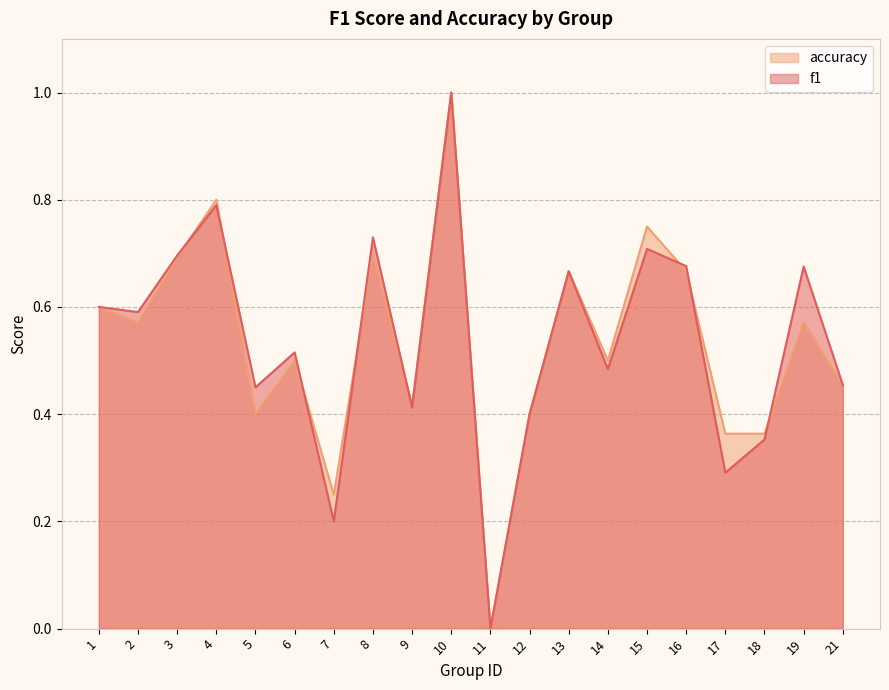

True or false: accuracy has more than 2 points higher than both neighbors.

True